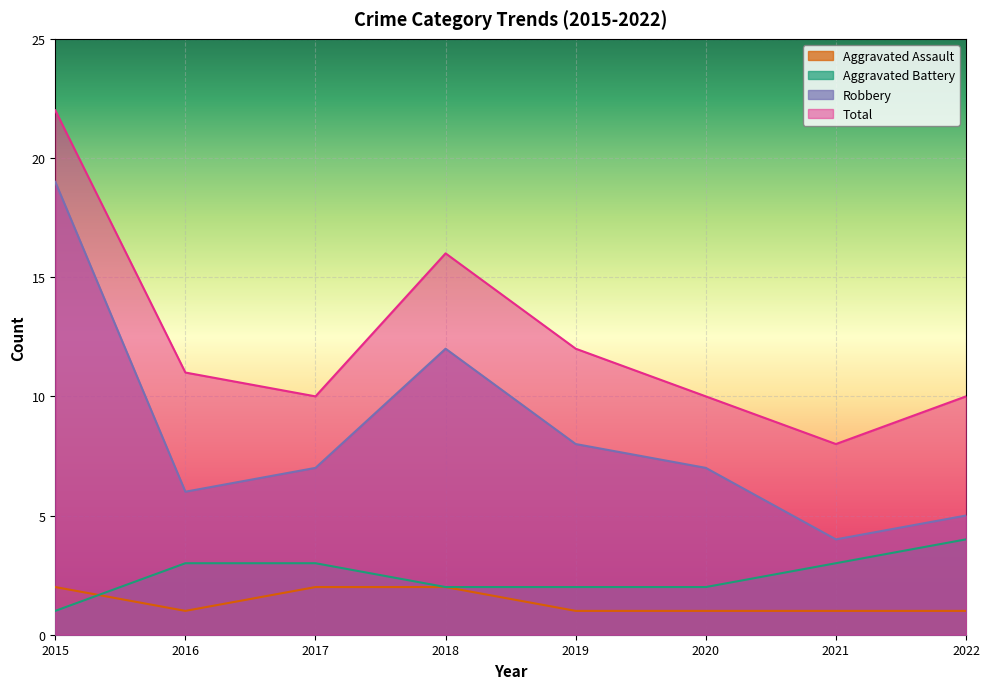

The value of Robbery at 2020 is 10. True or false?

False